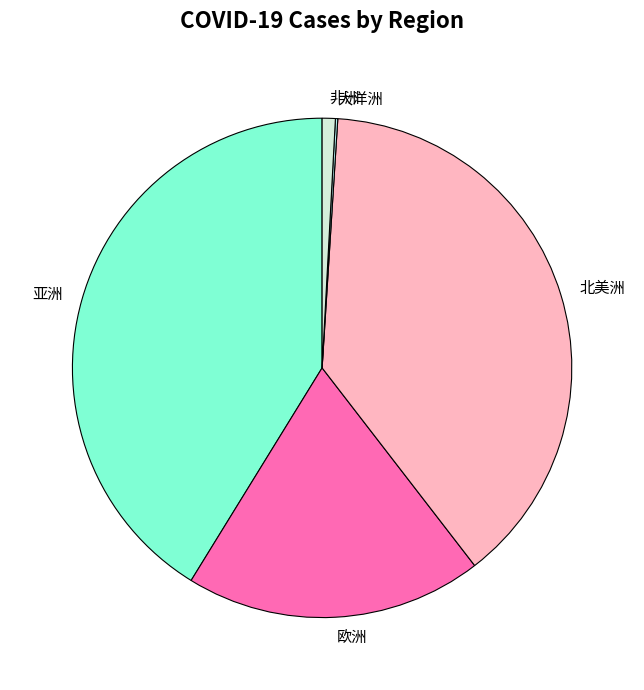

Is the sum of 亚洲 and 非洲 greater than half?

No